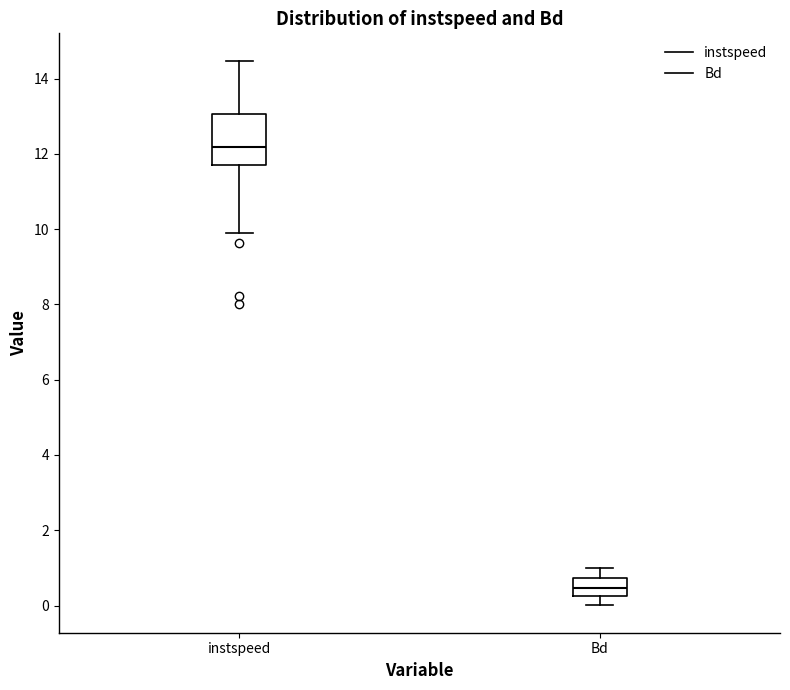

Comparing the boxes themselves (not the whiskers), which one is the tallest?

instspeed